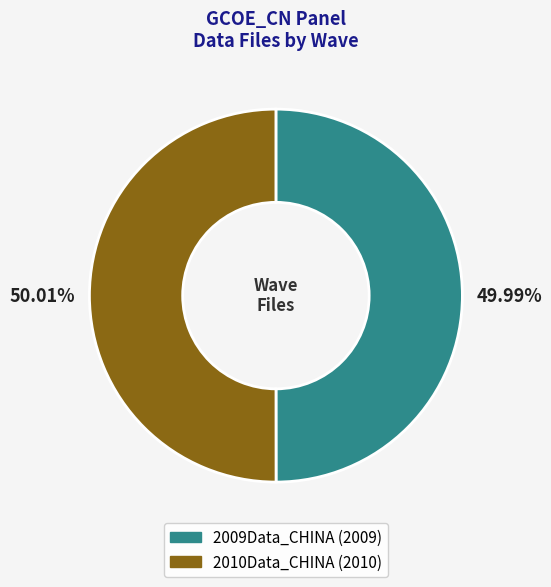

How many slices are in this pie chart?

2